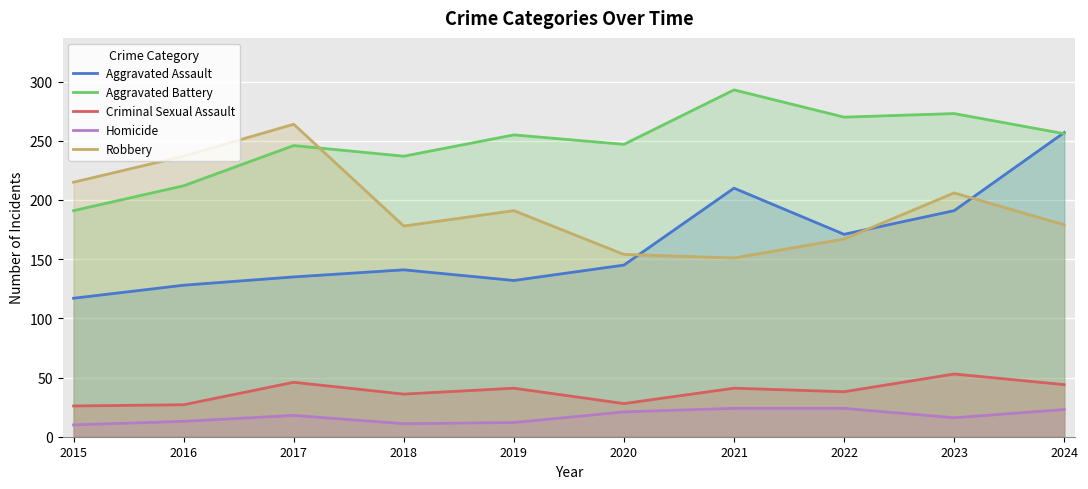

At which category does the chart reach its peak across all series?

2021